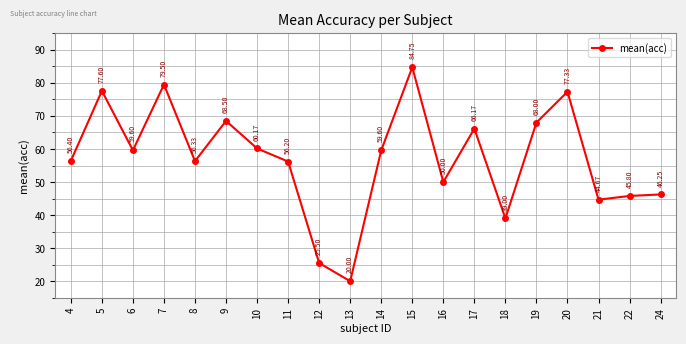

Approximately how many times larger is the value at 9 compared to 4?

1.2